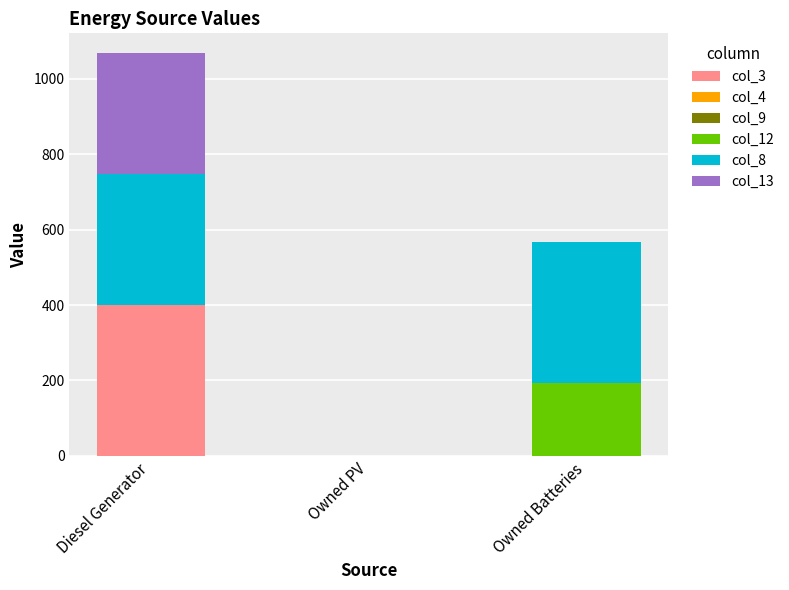

Does the chart contain stacked bars?

Yes